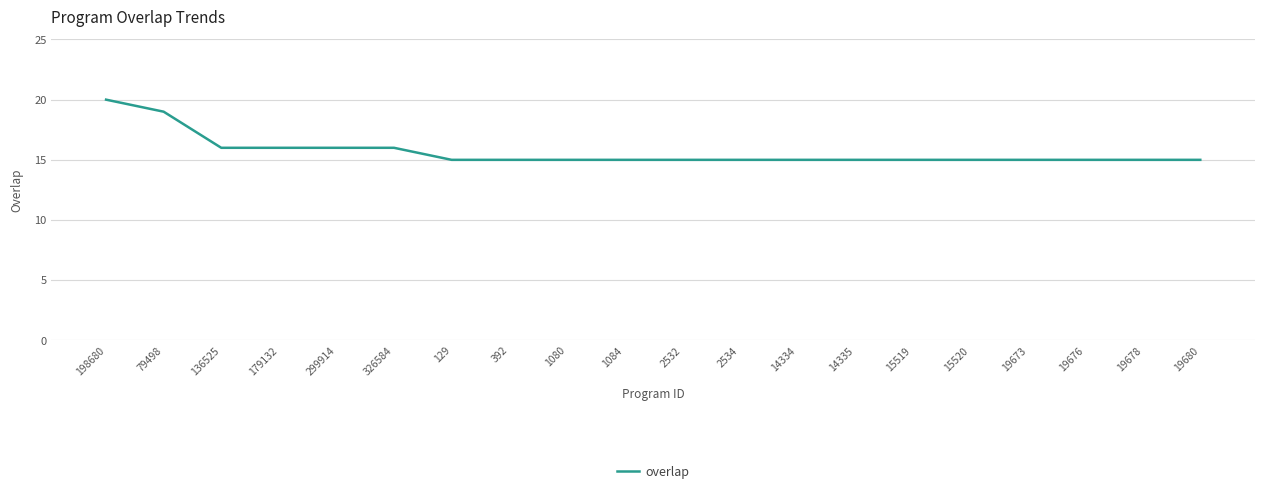

What value does the data have at 19678?

15